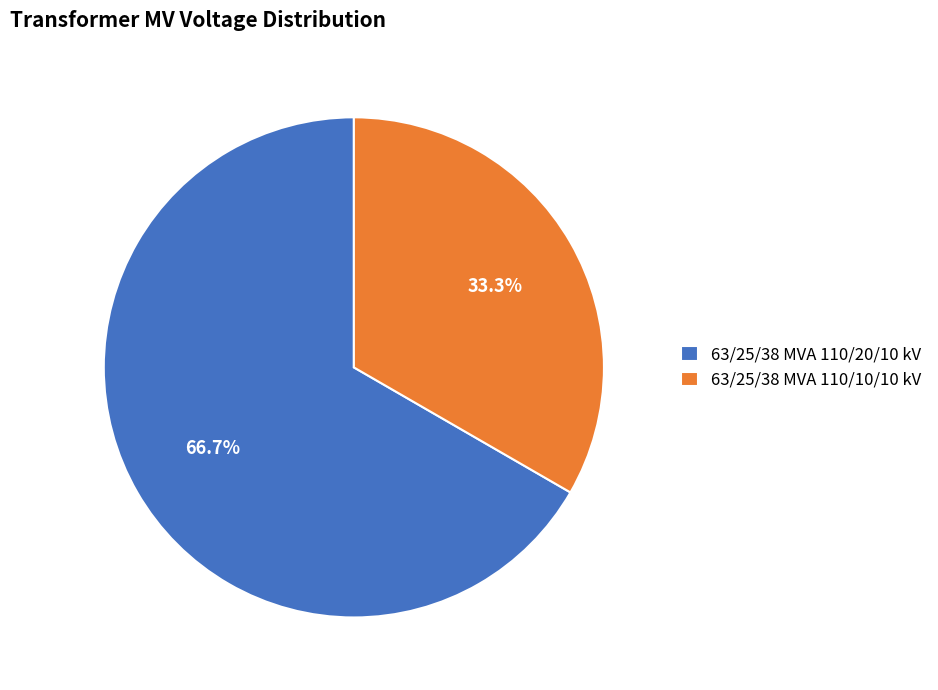

What percentage do 63/25/38 MVA 110/10/10 kV and 63/25/38 MVA 110/20/10 kV together represent?

100.0%